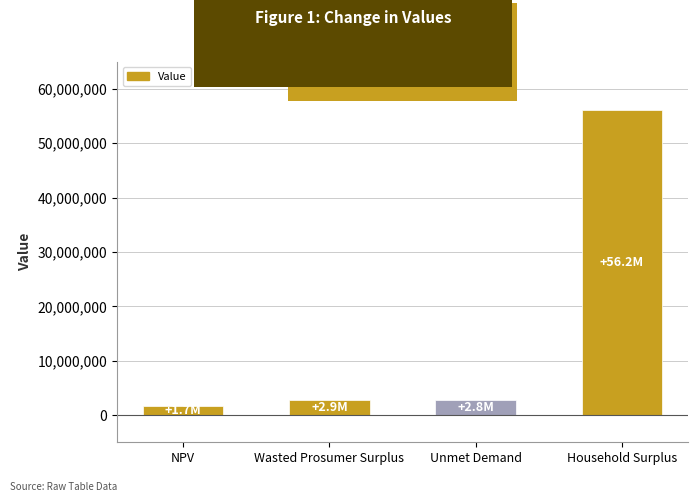

What is the label of the 4th bar from the right?

NPV